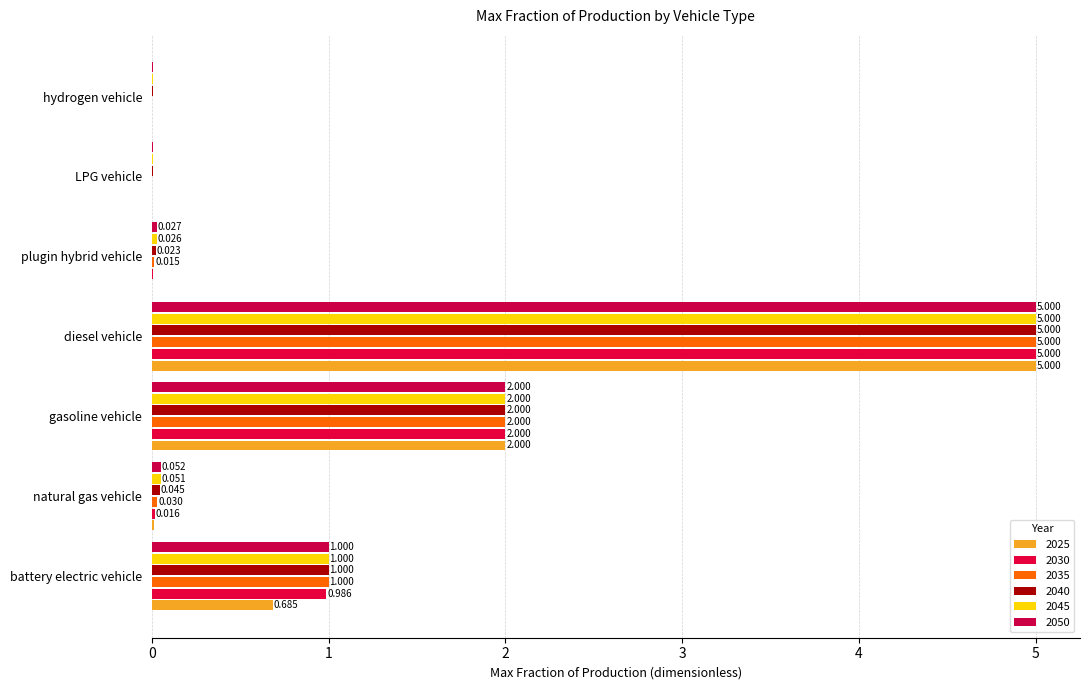

What is the label of the 4th bar from the right?

diesel vehicle